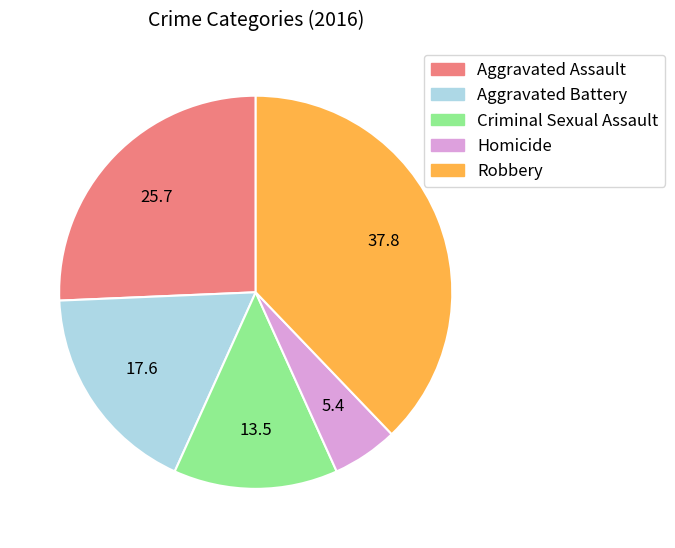

Which slice is the smallest?

Homicide